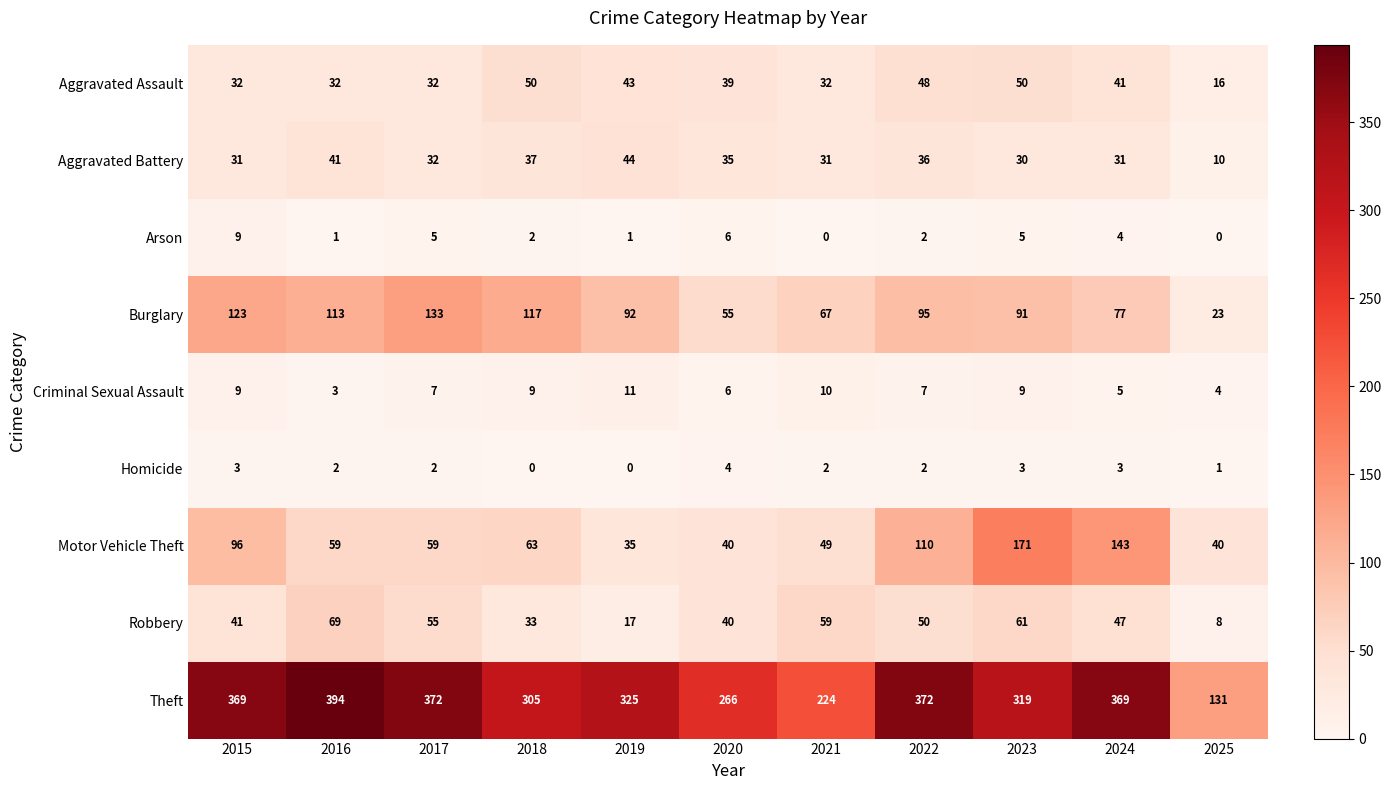

The Burglary series shows 133 at 2017. True or false?

True